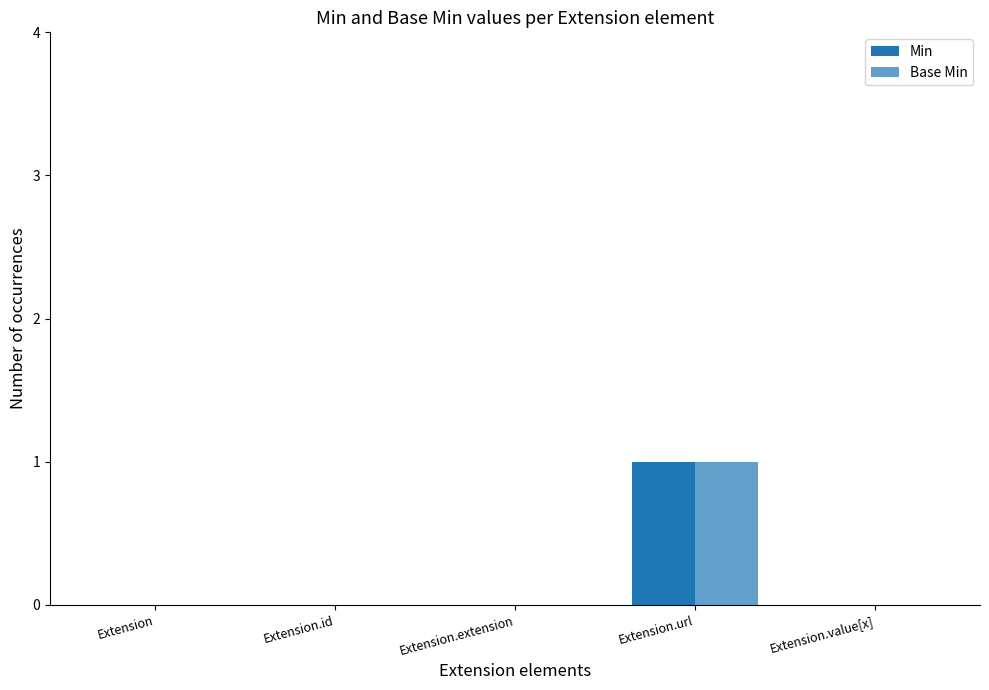

How many series are shown in this chart?

2